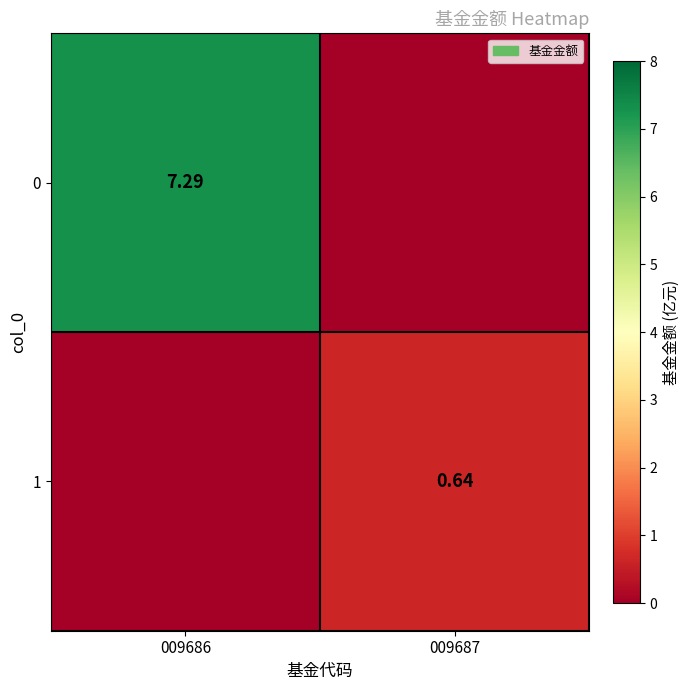

Where is 1 nearest to the value 0?

009686